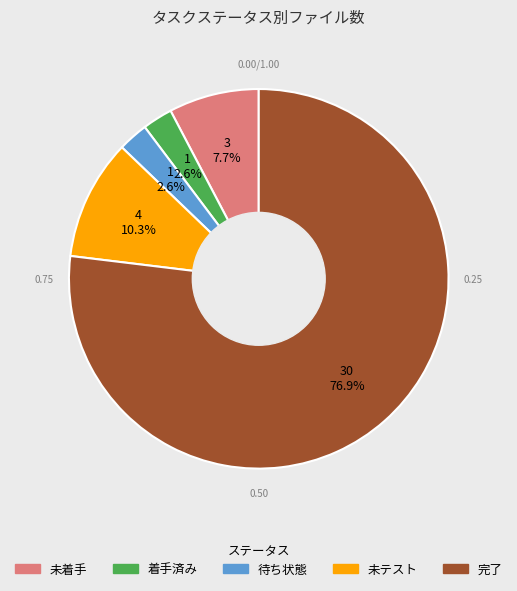

The 未着手 slice represents 8% of the pie. True or false?

True